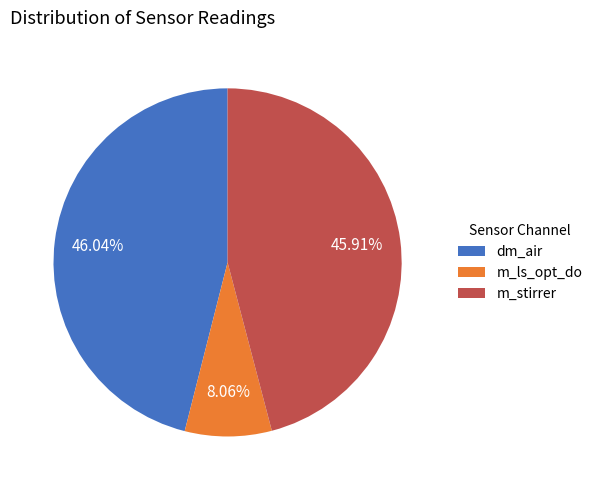

Which has a higher value, dm_air or m_ls_opt_do?

dm_air